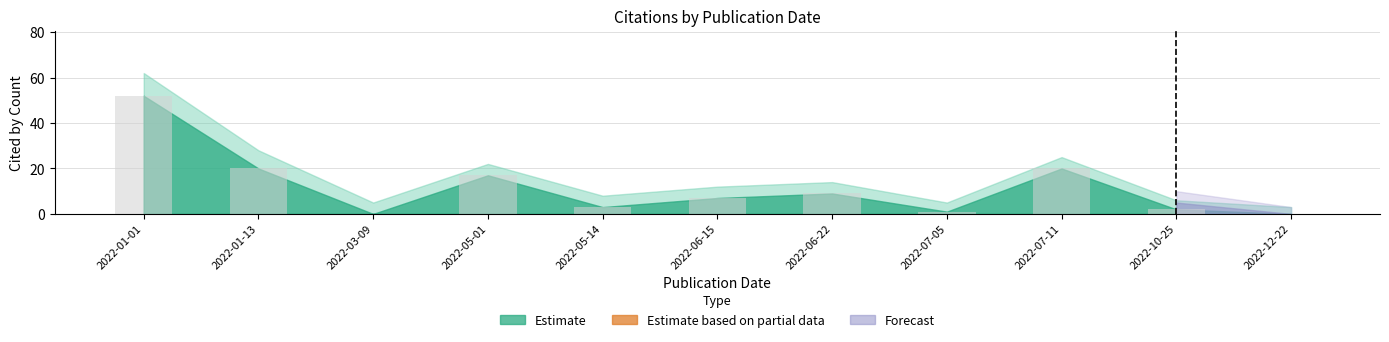

What is the sum of all values?

131